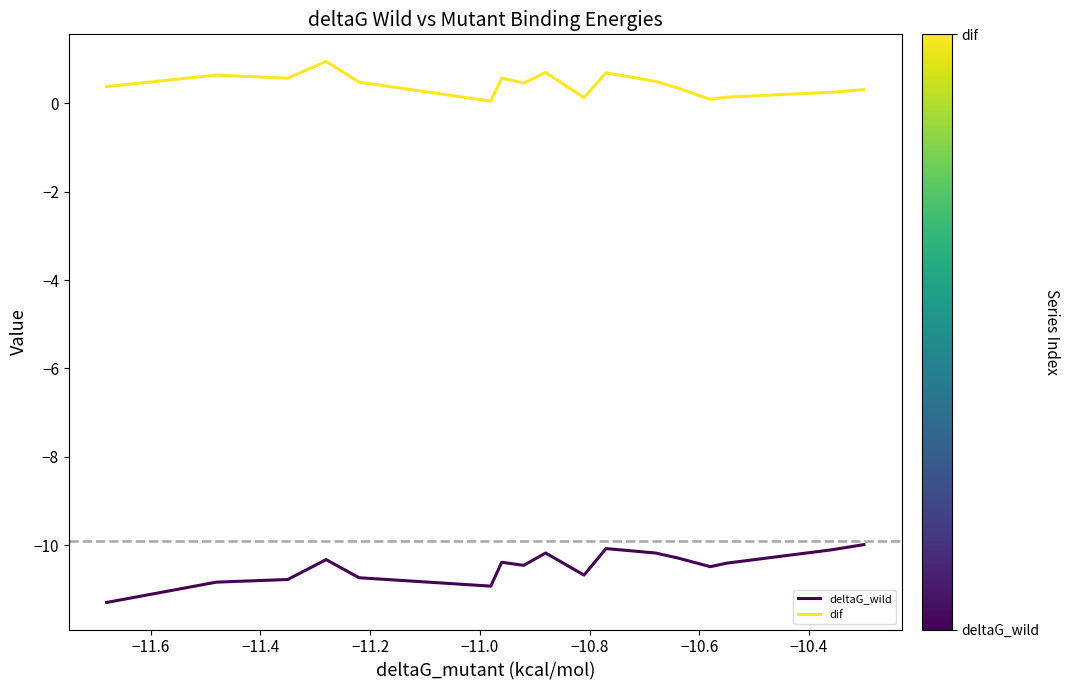

Count the number of data series in this chart.

2